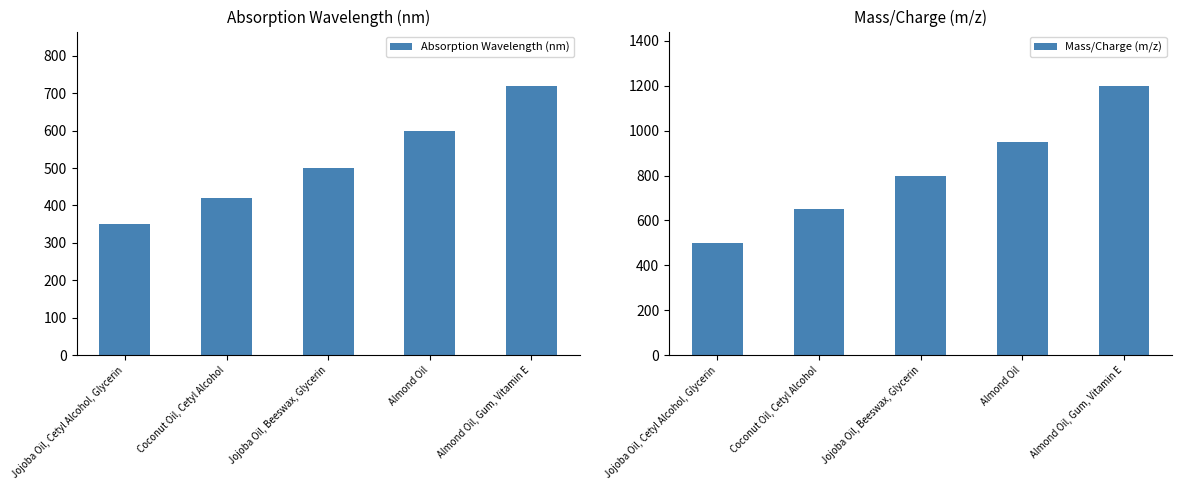

How many groups of bars are there?

5